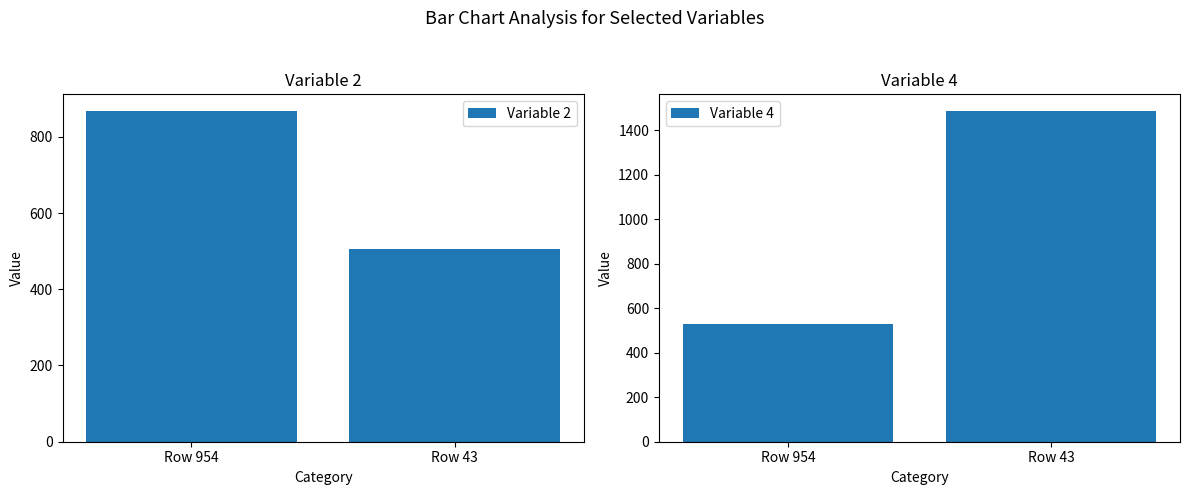

What is the sum of all Variable 2 values?

1374